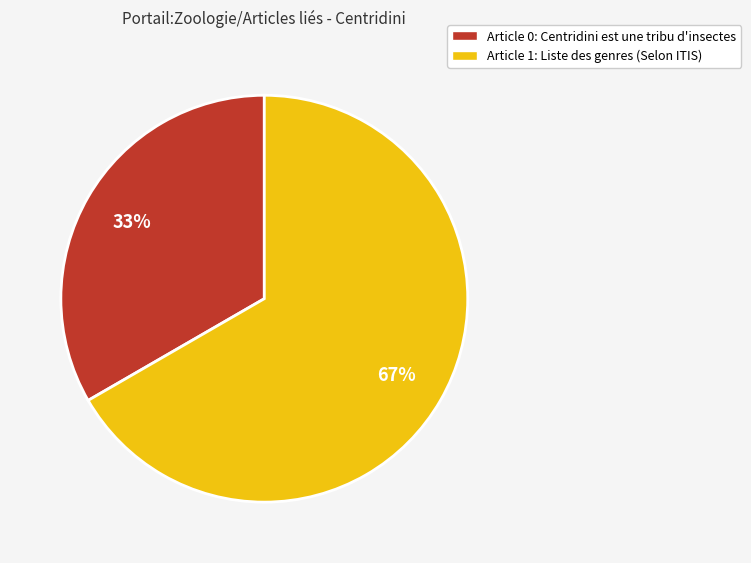

Which category has the biggest portion of the pie?

Article 1: Liste des genres (Selon ITIS)